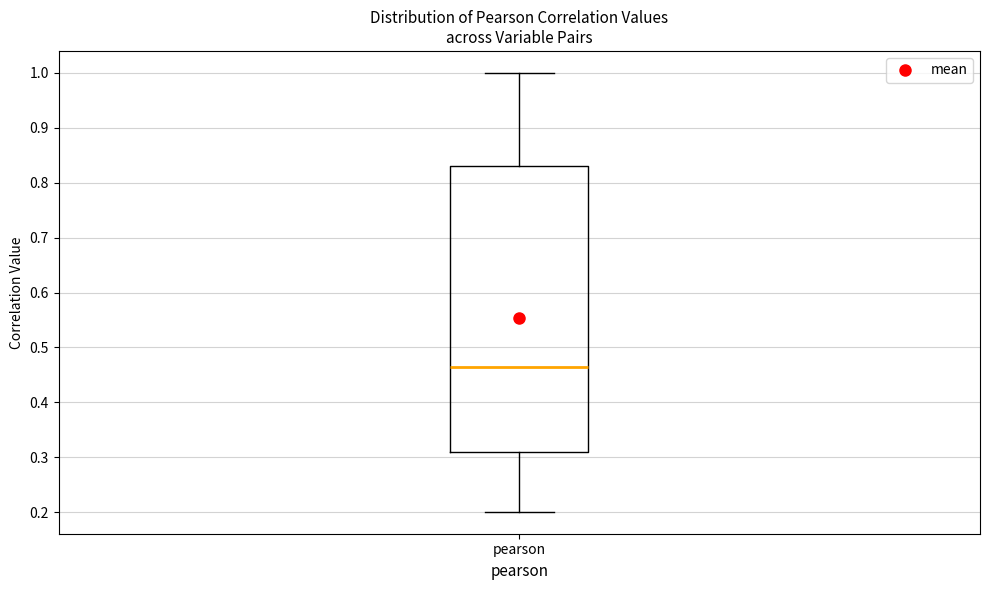

Transcribe this box plot: give where the median line is, the range the box spans, and where the two whiskers end, as read against the y-axis. The values are not printed on the chart, so give them approximately, as read against the axis.

median 0.46, box 0.31 to 0.83, whiskers 0.20 to 1.00